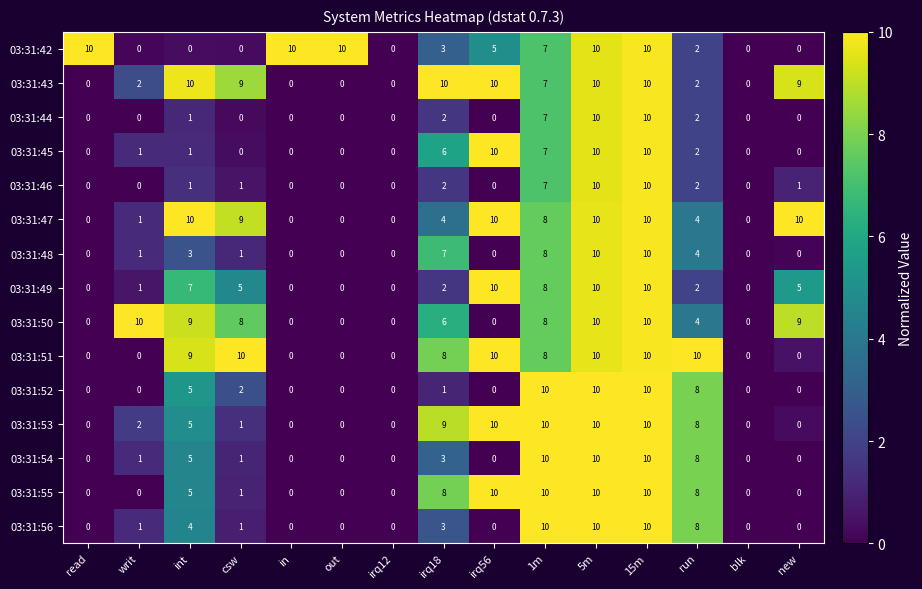

Is it true that 03:31:50 equals 3 at blk?

False